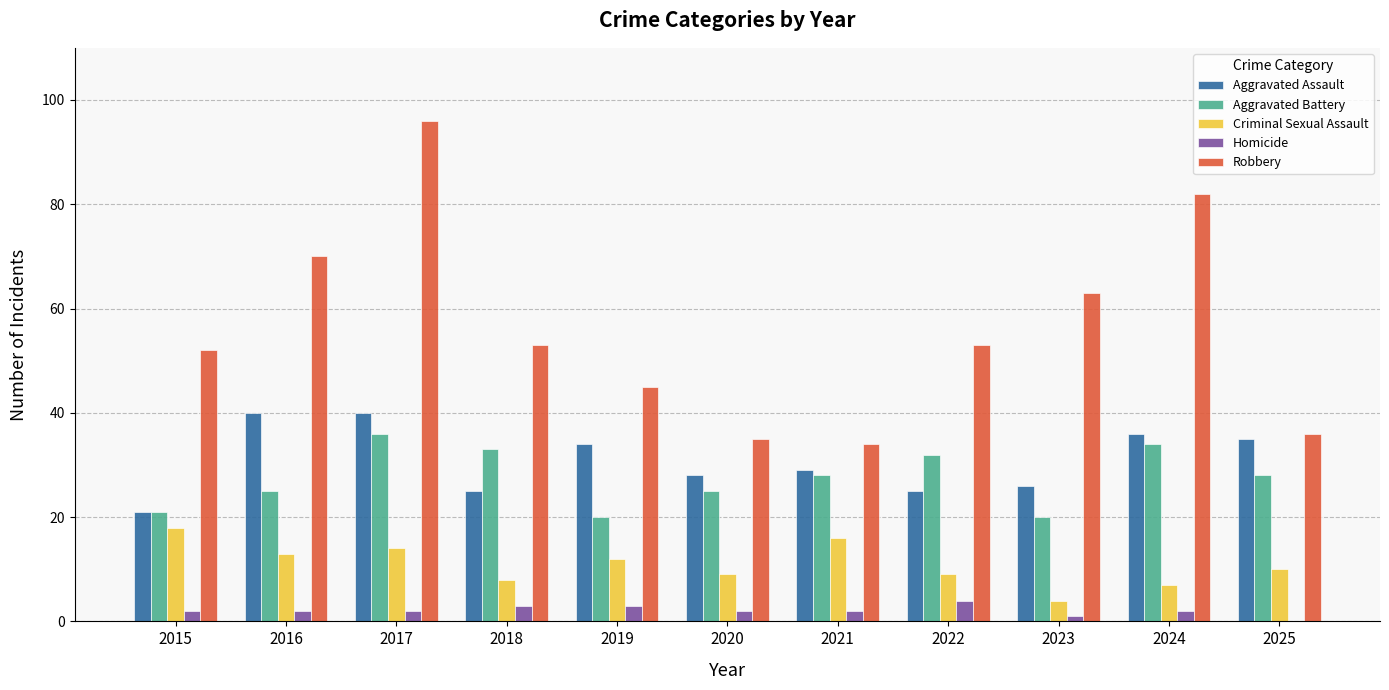

Where does the Criminal Sexual Assault series first go above 10?

2015